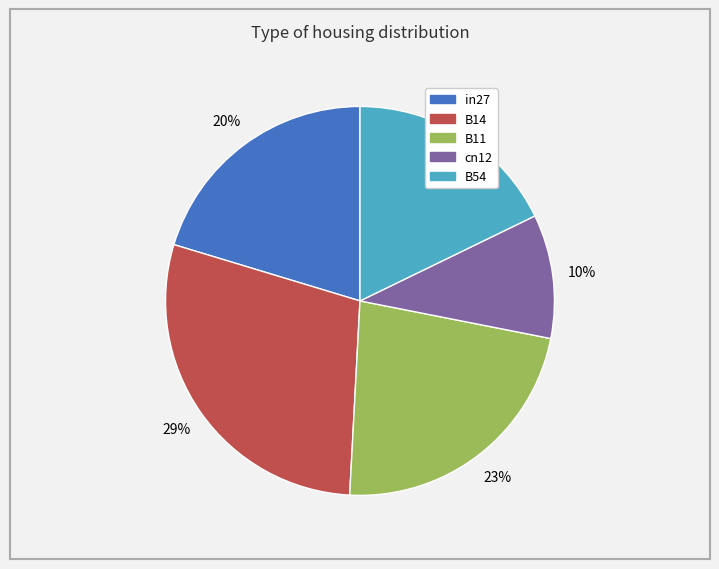

Does B14 represent more than half of the total?

No